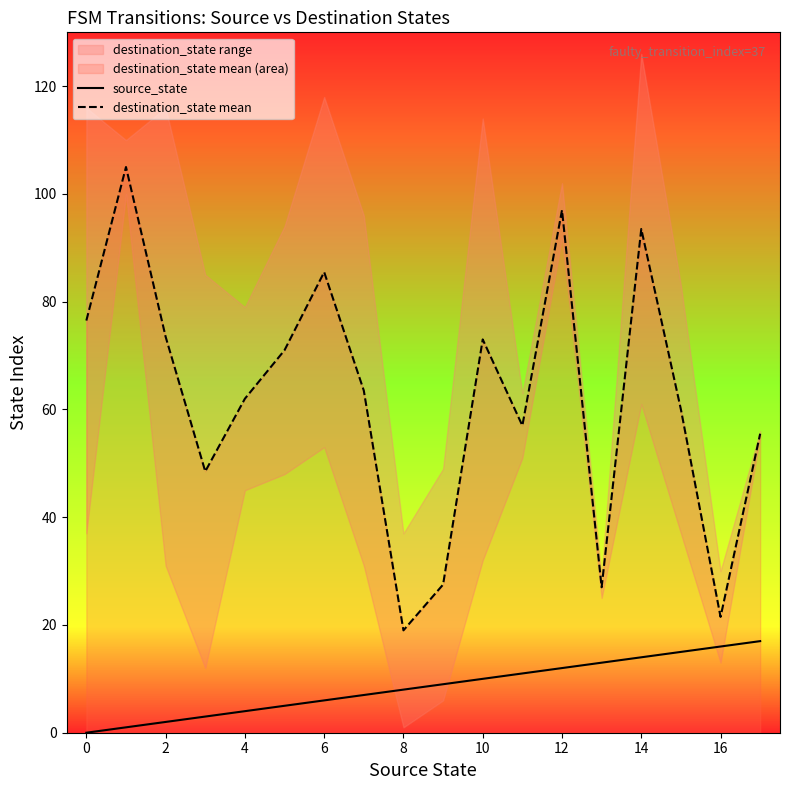

The value of source_state at 12 is 20.2. True or false?

False